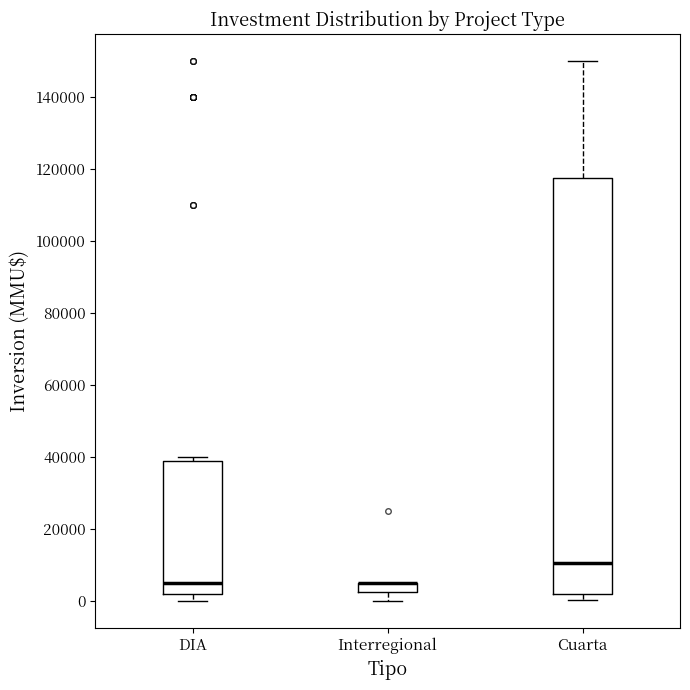

Which box is the tallest, from its lower edge to its upper edge?

Cuarta